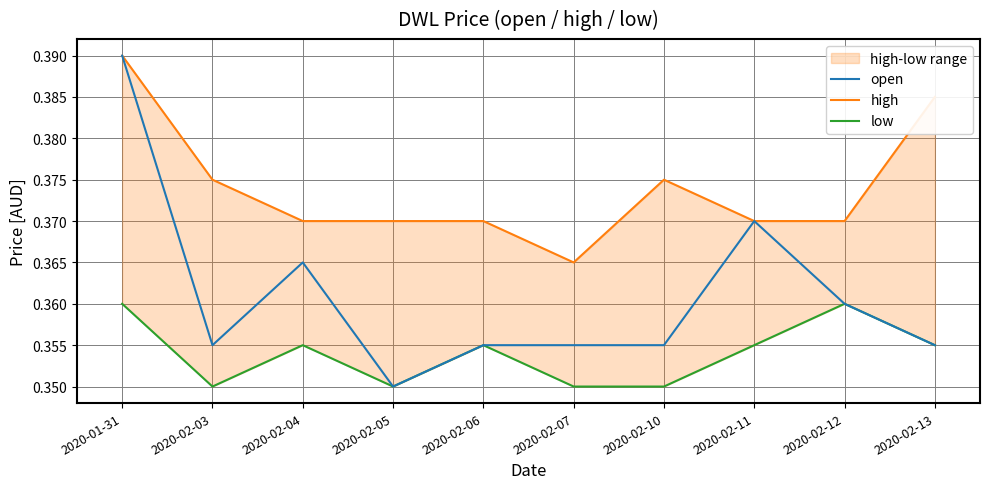

In low, how many points are higher than both neighbors (excluding endpoints)?

3